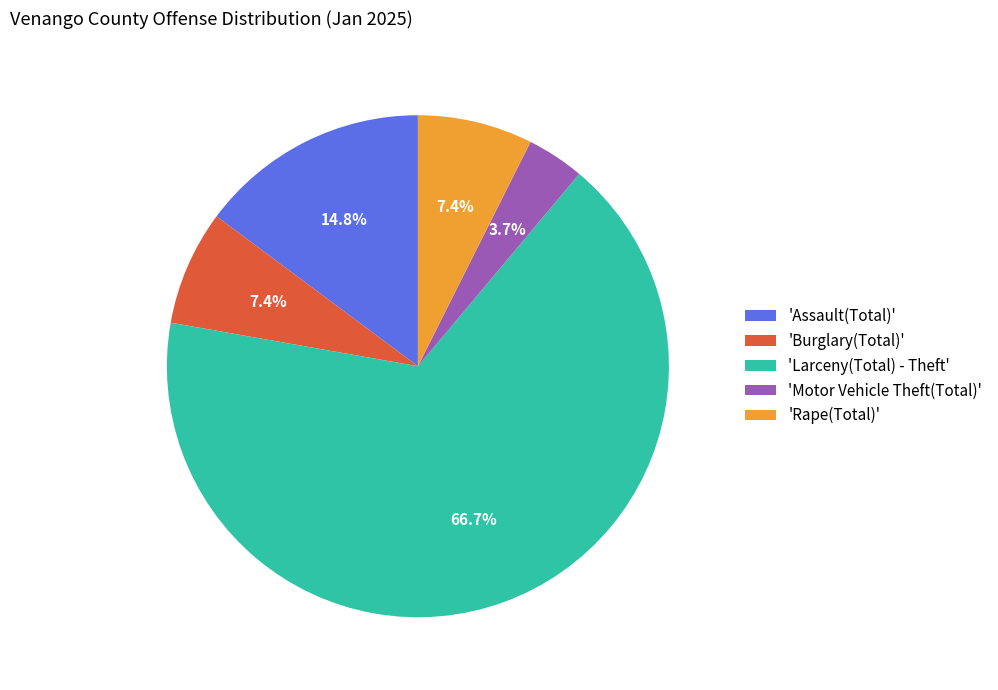

How many segments does this pie chart have?

5